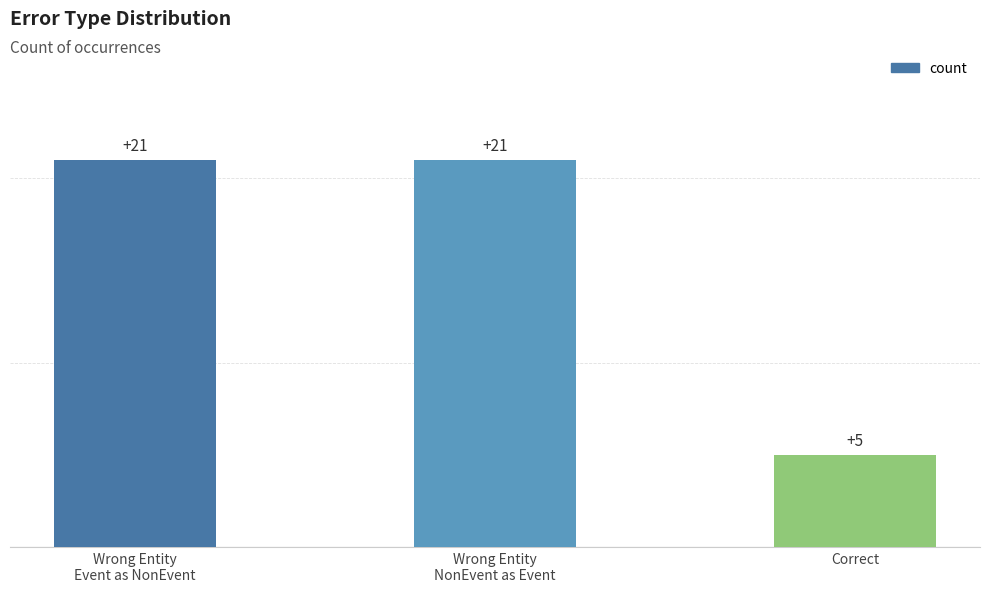

Count the values in the range 5 to 21.

3